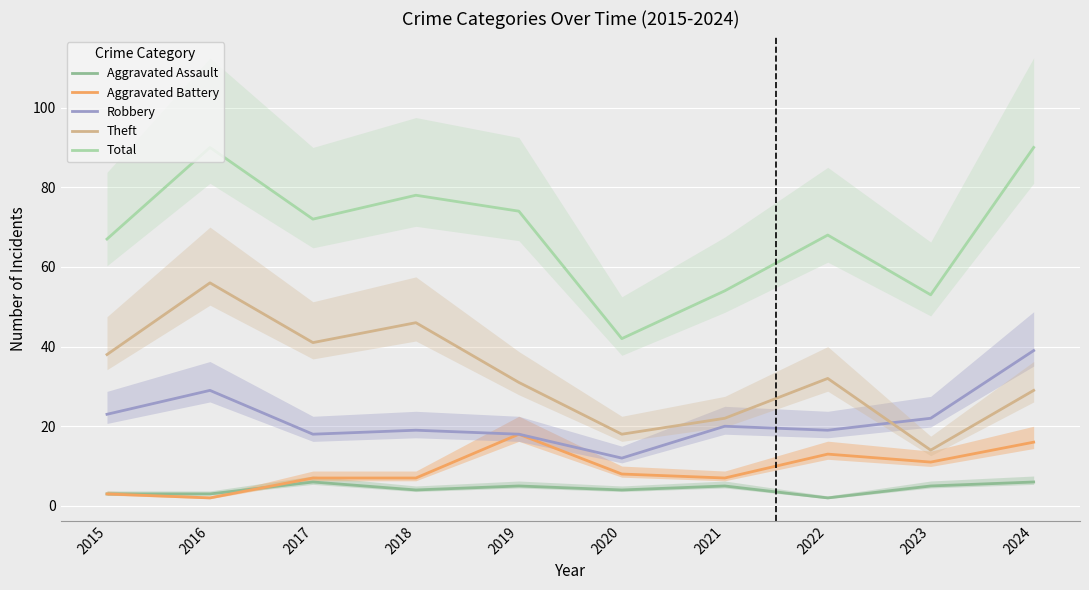

At which label does Robbery first exceed 20?

2015